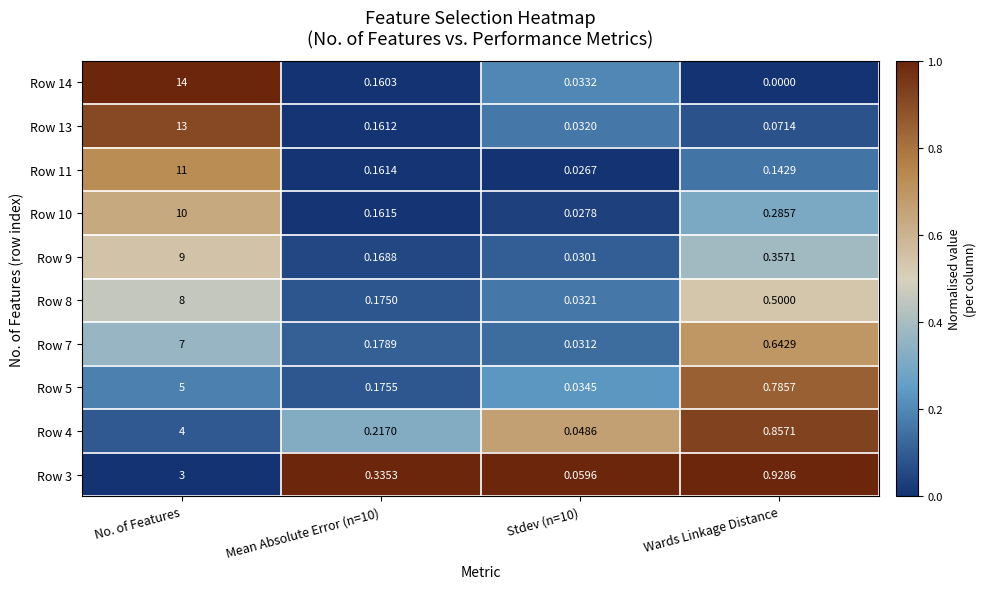

At which label is Row 9 closest to 4?

Wards Linkage Distance